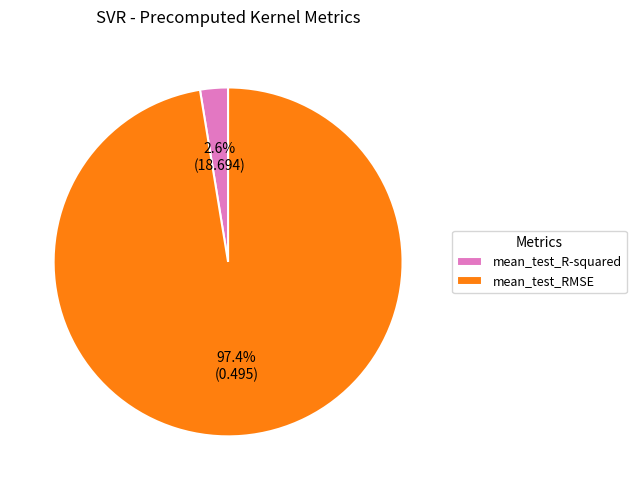

What is the largest slice in the pie chart?

mean_test_RMSE